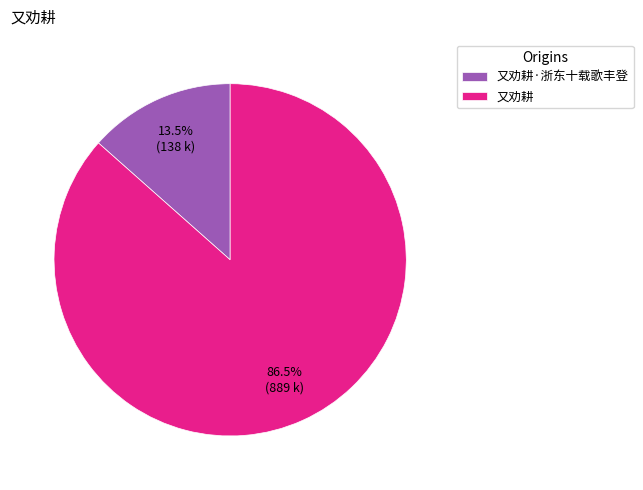

What is the largest slice in the pie chart?

又劝耕